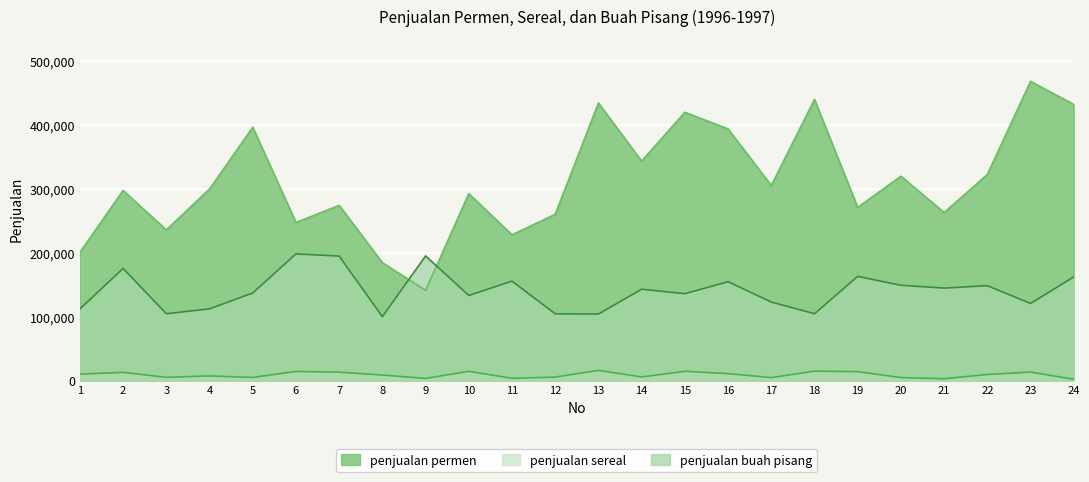

What is the difference between the highest and lowest values at 16?

382025